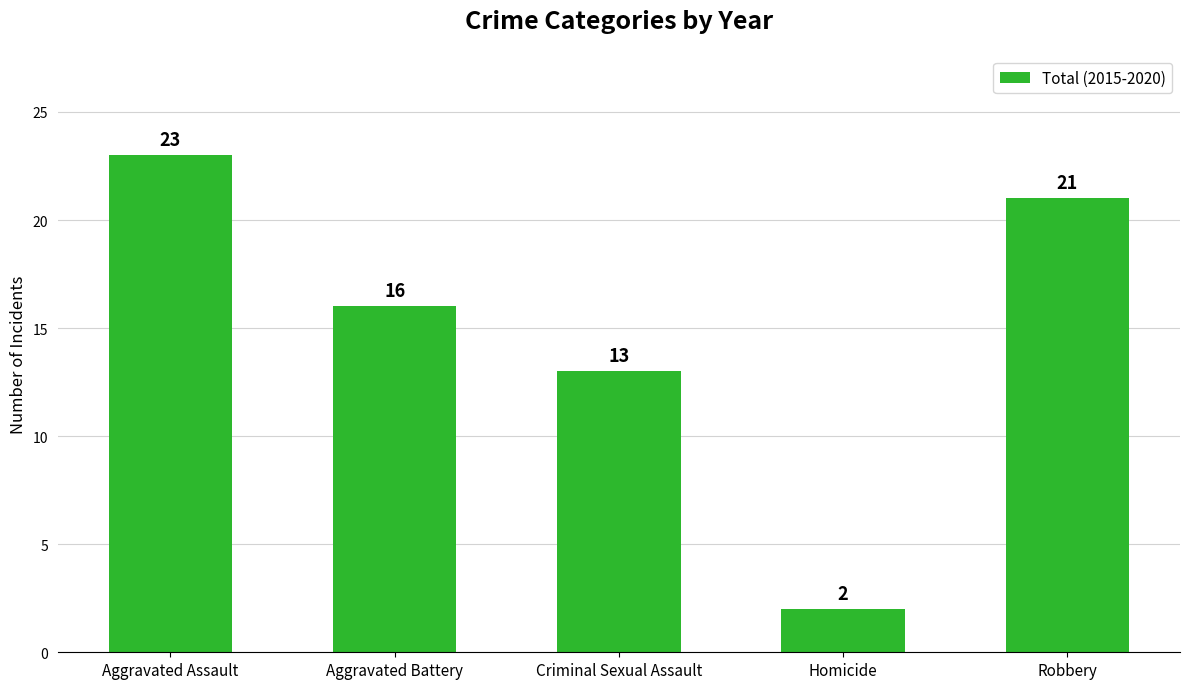

Where is the data nearest to the value 12?

Criminal Sexual Assault